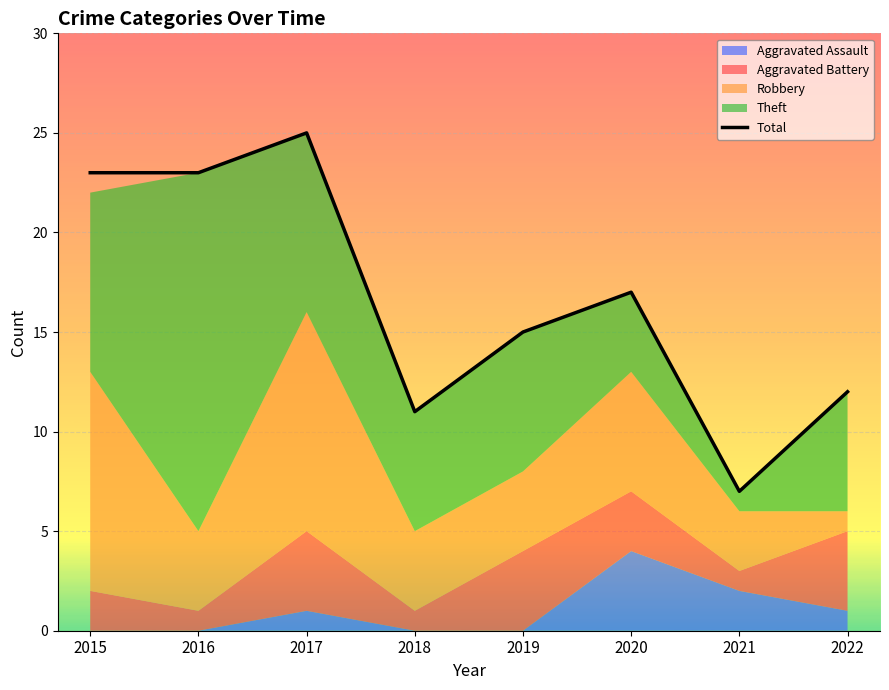

Is it true that the value at 2017 is 41?

False